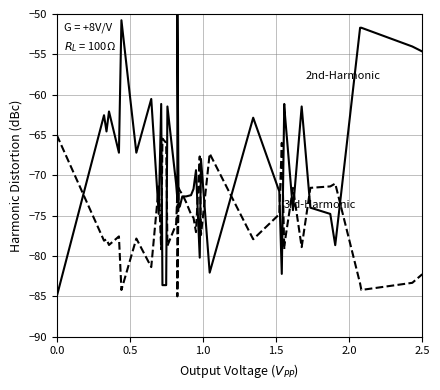

How many interior local valleys does the 2nd-Harmonic series have?

11